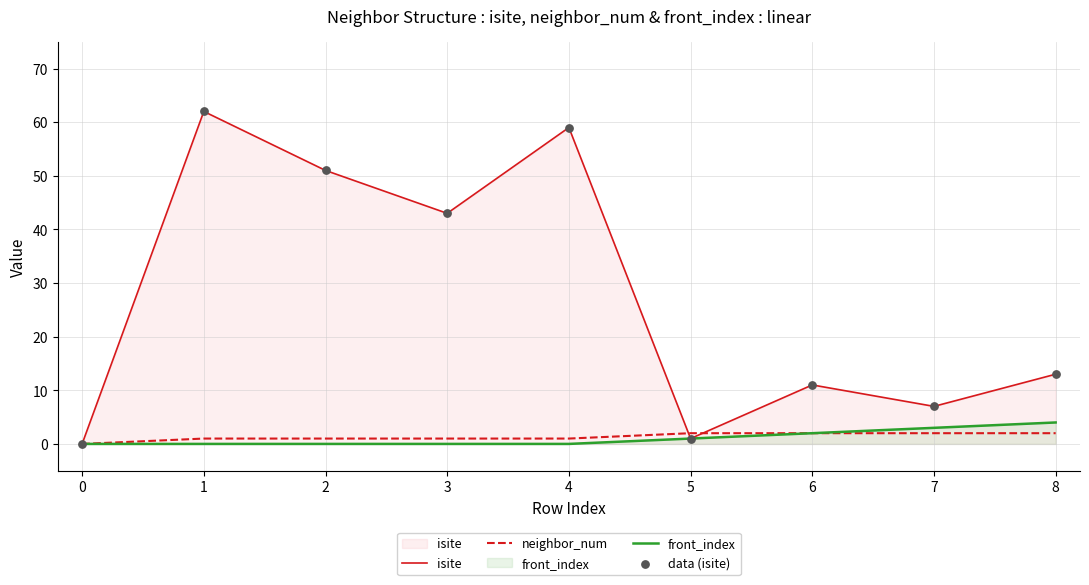

What is the total value across all series at 3?

44